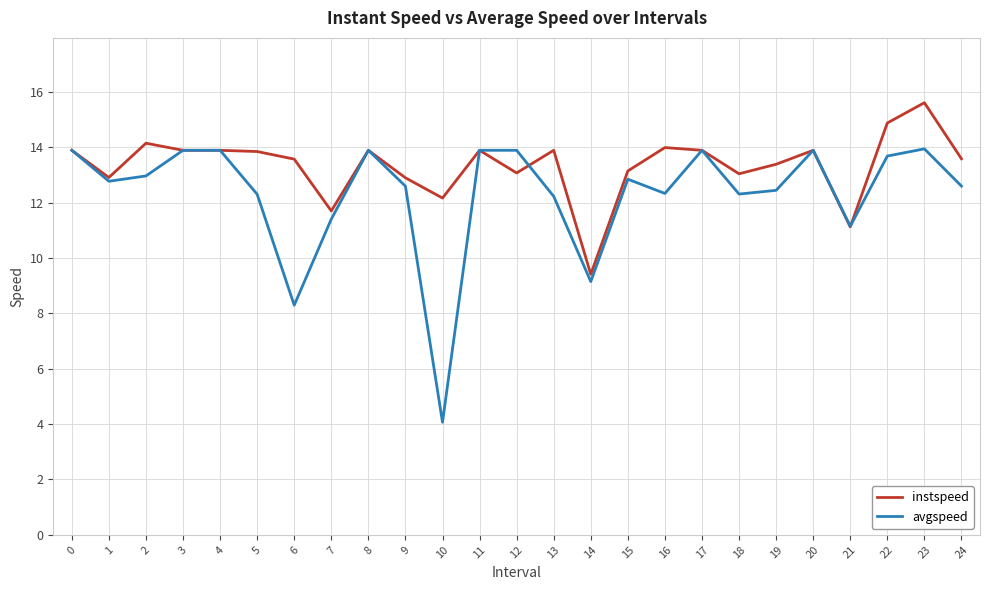

What is the sum of the instspeed values at 3 and 6?

27.5